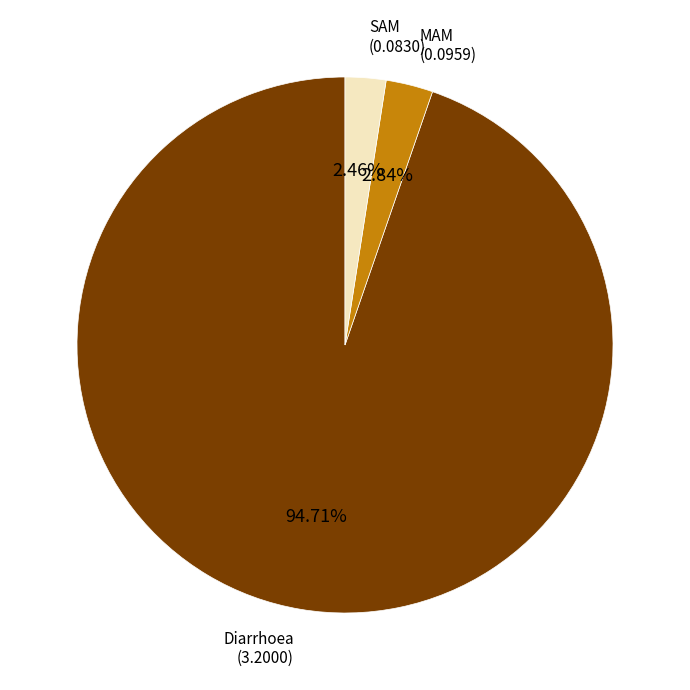

Between MAM and Diarrhoea, which is larger?

Diarrhoea